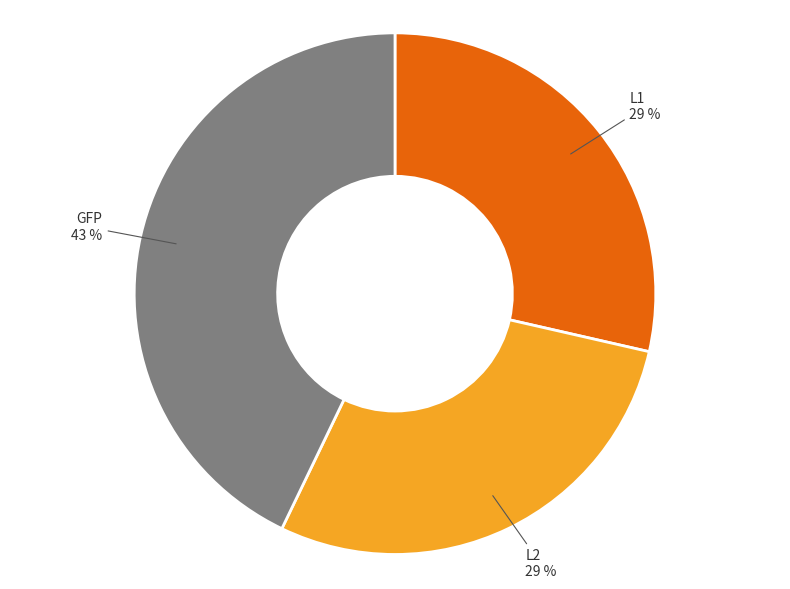

To the nearest percent, what is the difference between the largest and smallest slice percentages?

14%